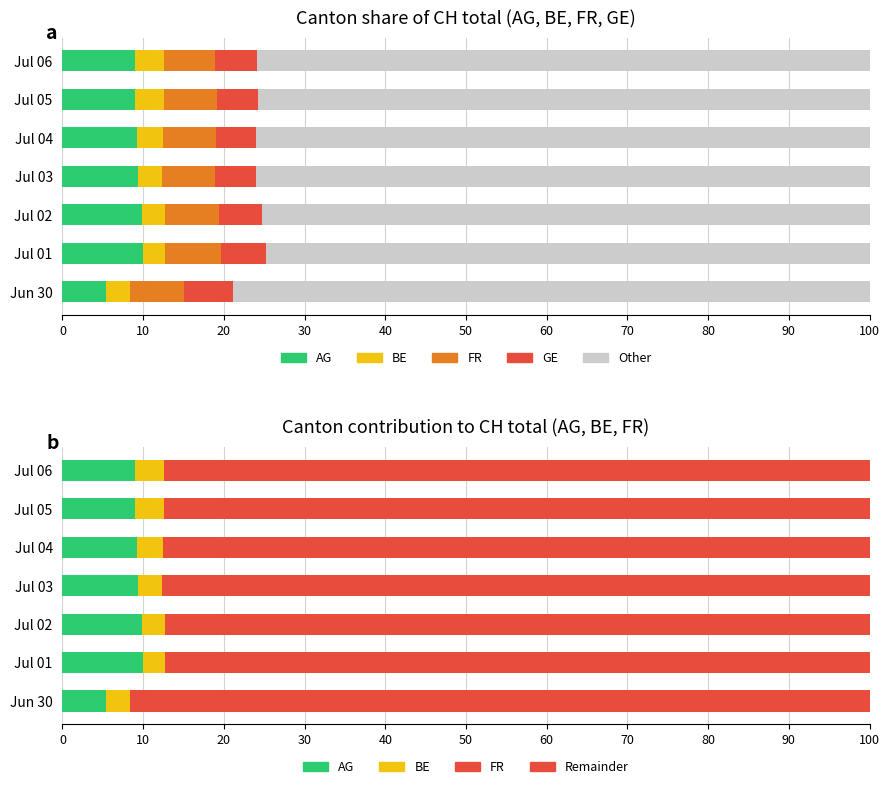

Is the value of FR at Jul 01 greater than the value of GE at Jul 04?

Yes